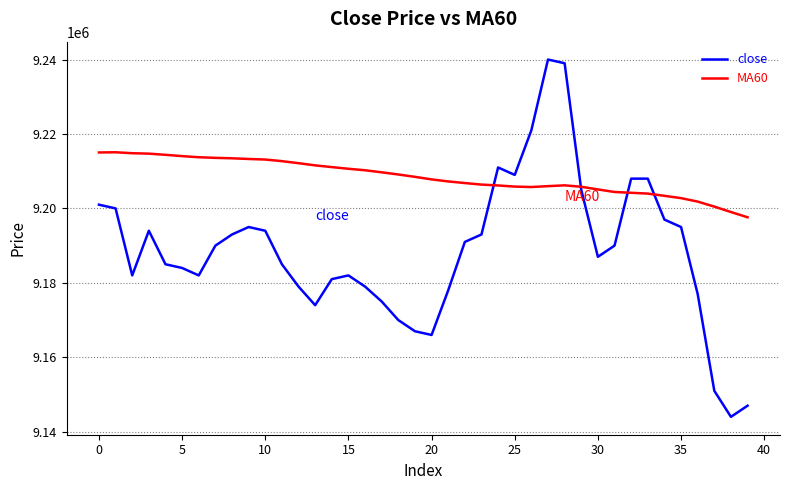

Which series has the largest total across all categories?

MA60